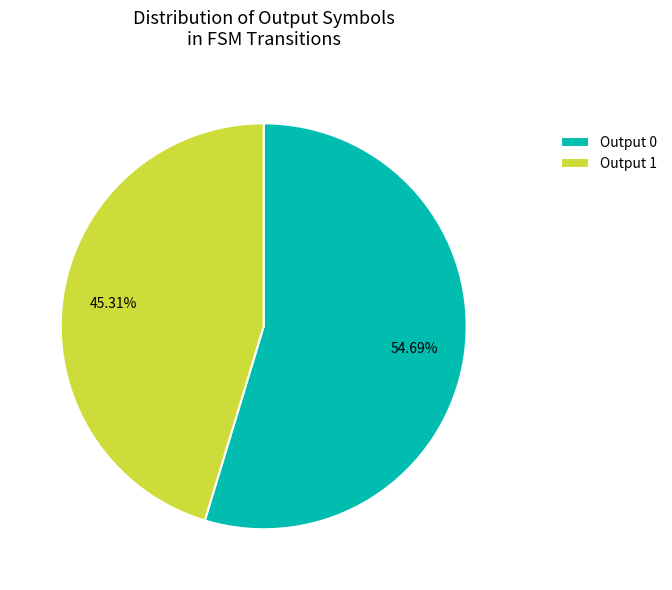

Combined, do Output 1 and Output 0 account for over 50%?

Yes